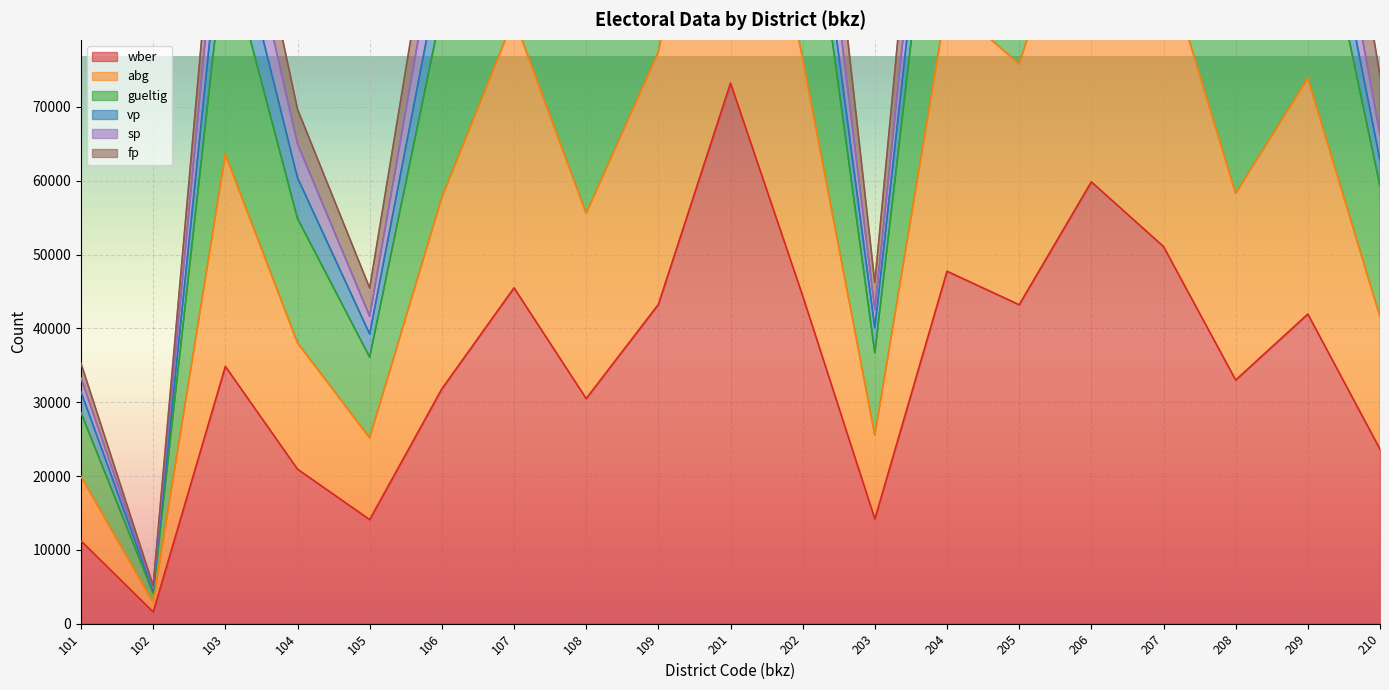

Which series has the largest range (max minus min)?

abg